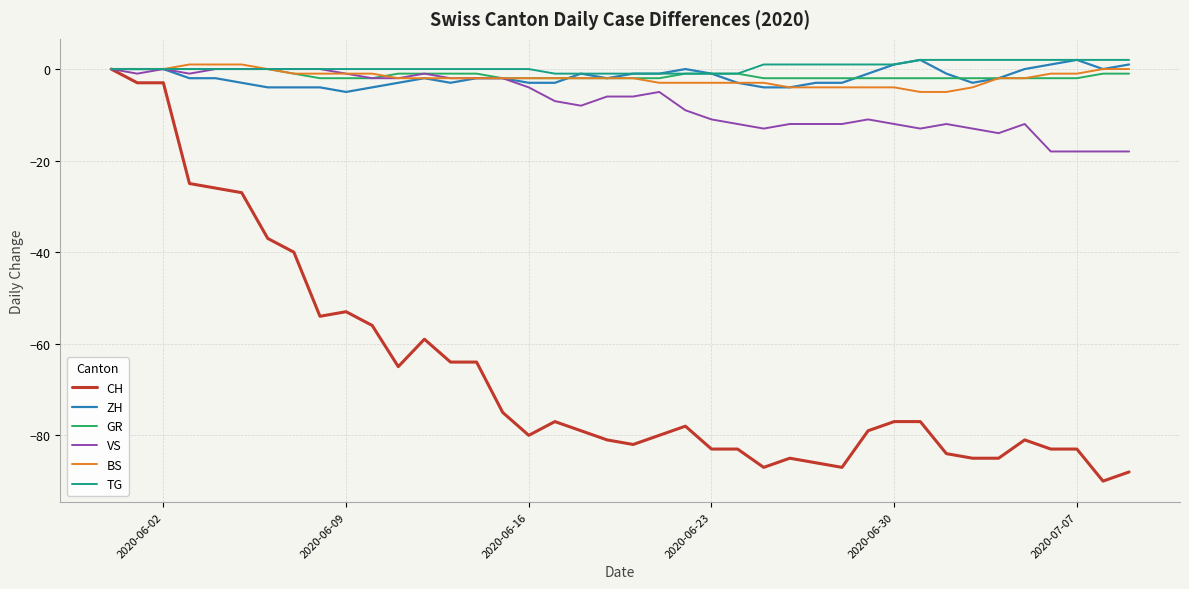

What is the minimum value shown in the chart?

-90